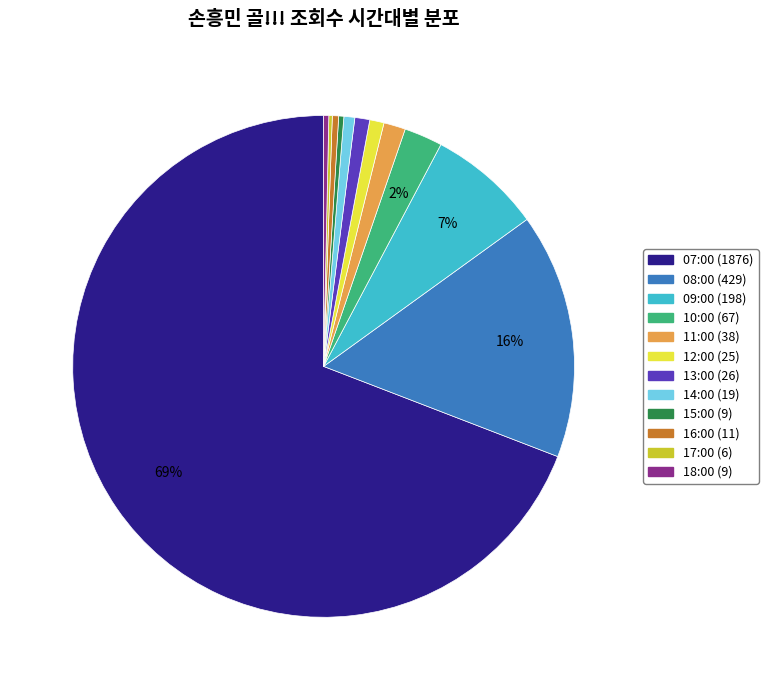

Do 11:00 (38) and 09:00 (198) together represent more than half of the pie?

No